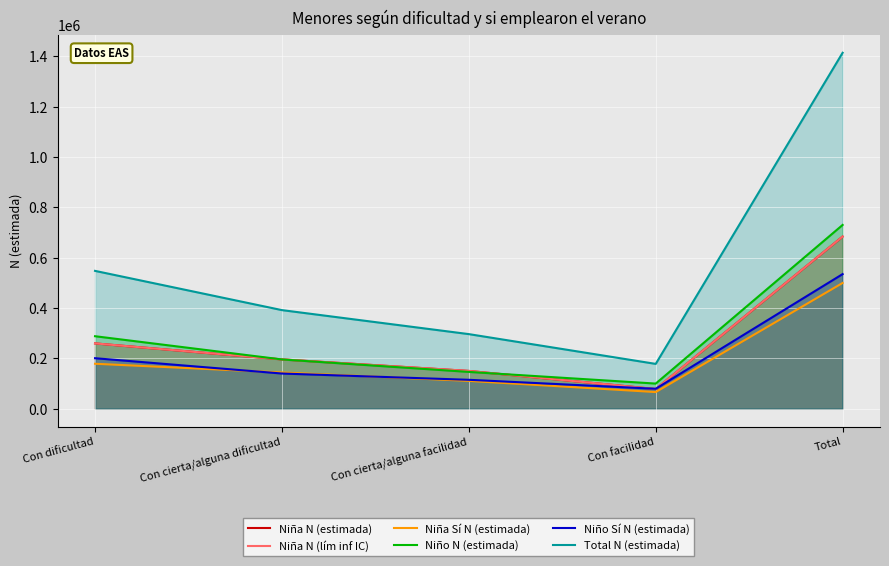

The Niña N (estimada) series shows 684185 at Total. True or false?

True